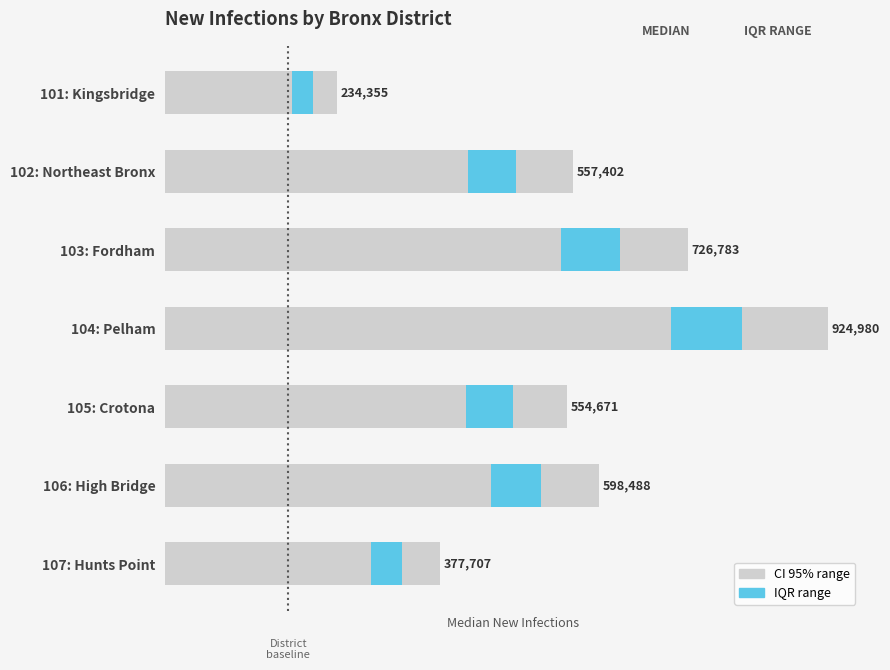

Which has a higher value, 105: Crotona or 107: Hunts Point?

105: Crotona